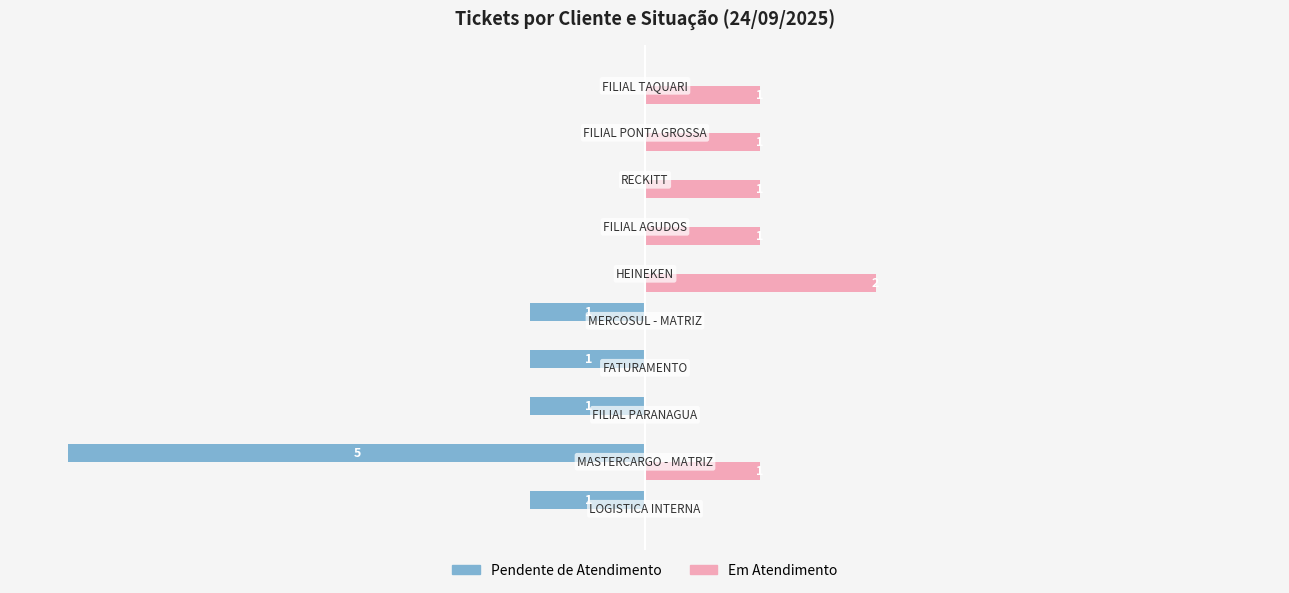

Which series has the largest total across all categories?

Em Atendimento